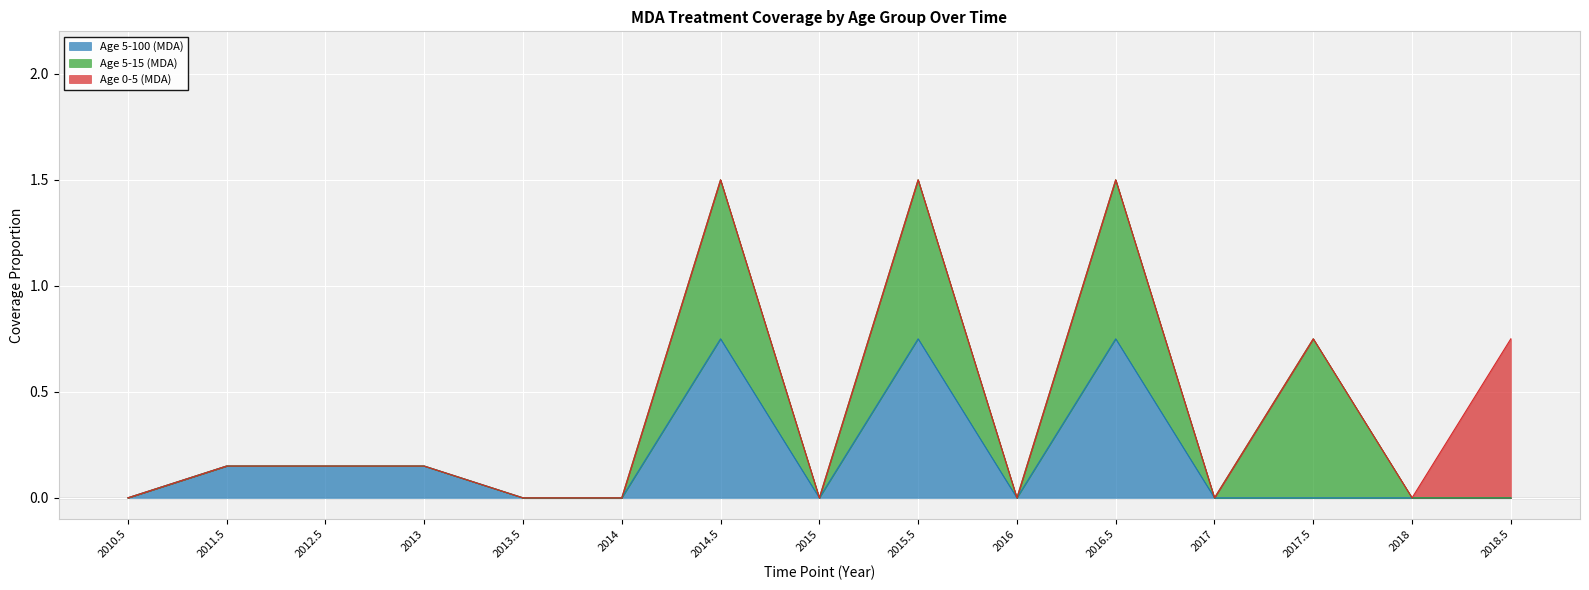

Is the value of Age 5-100 (MDA) at 2018.5 greater than the value of Age 0-5 (MDA) at 2011.5?

No